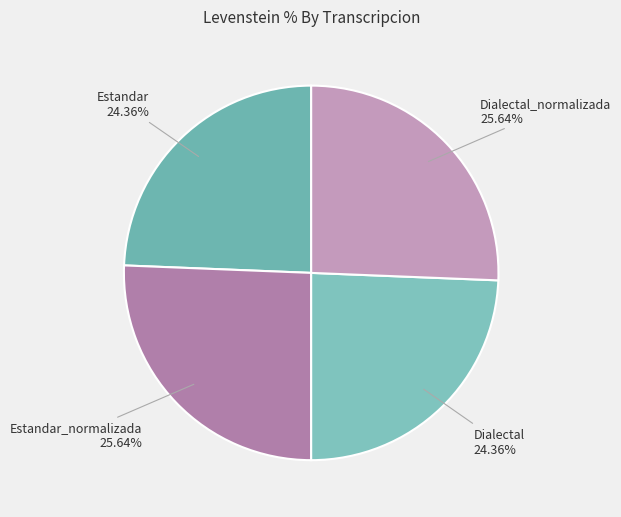

Count the number of slices in the pie.

4